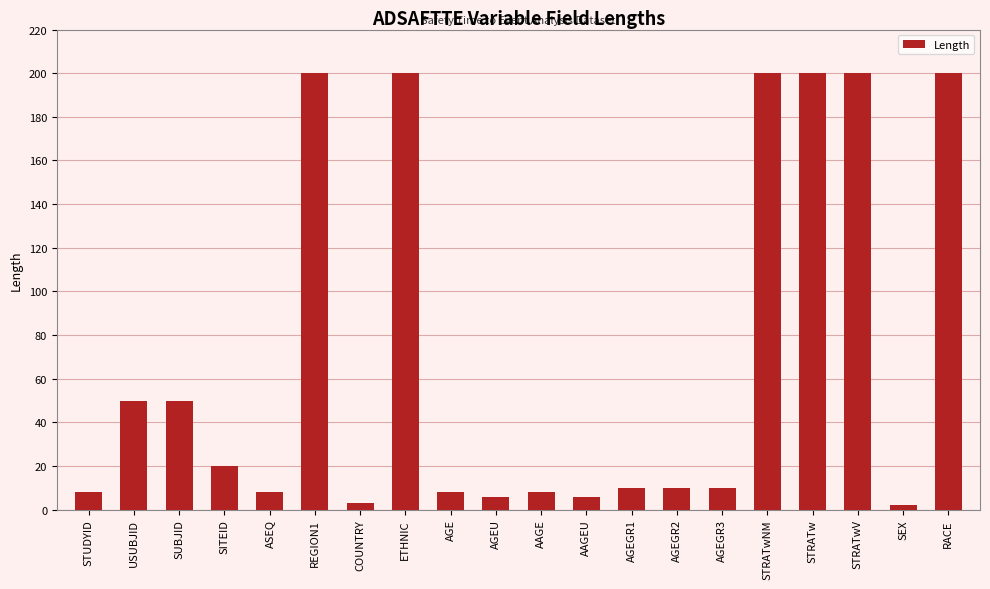

How many distinct data groups are displayed?

1